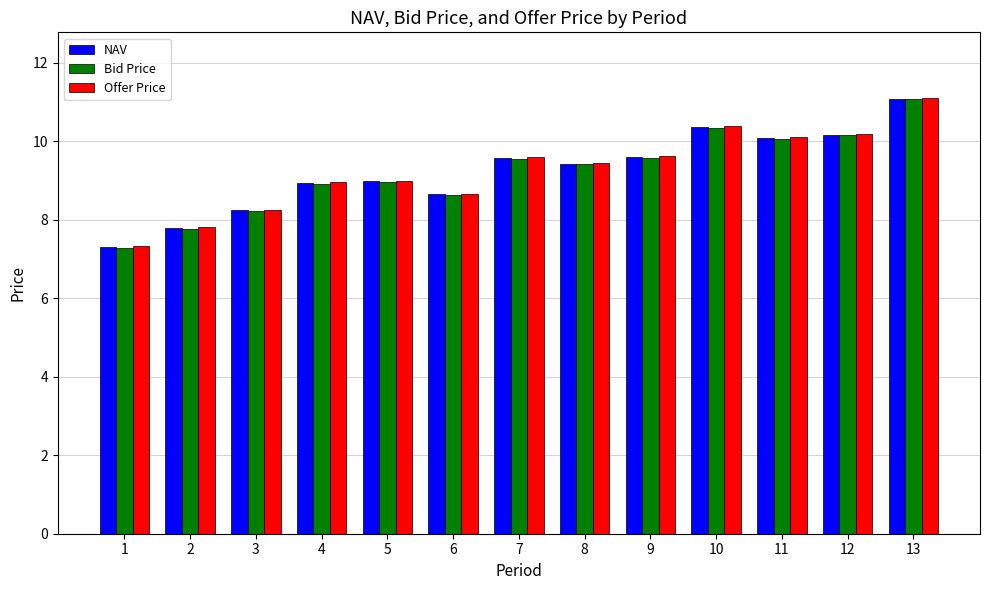

What are all the series names shown in the legend?

NAV, Bid Price, Offer Price